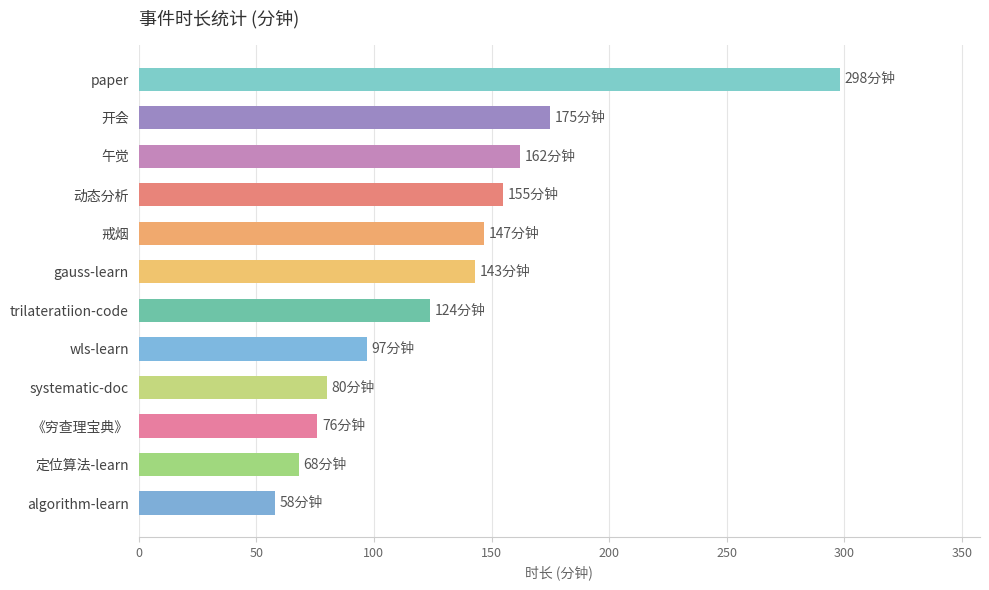

Rank the categories by value from lowest to highest.

algorithm-learn, 定位算法-learn, 《穷查理宝典》, systematic-doc, wls-learn, trilateratiion-code, gauss-learn, 戒烟, 动态分析, 午觉, 开会, paper